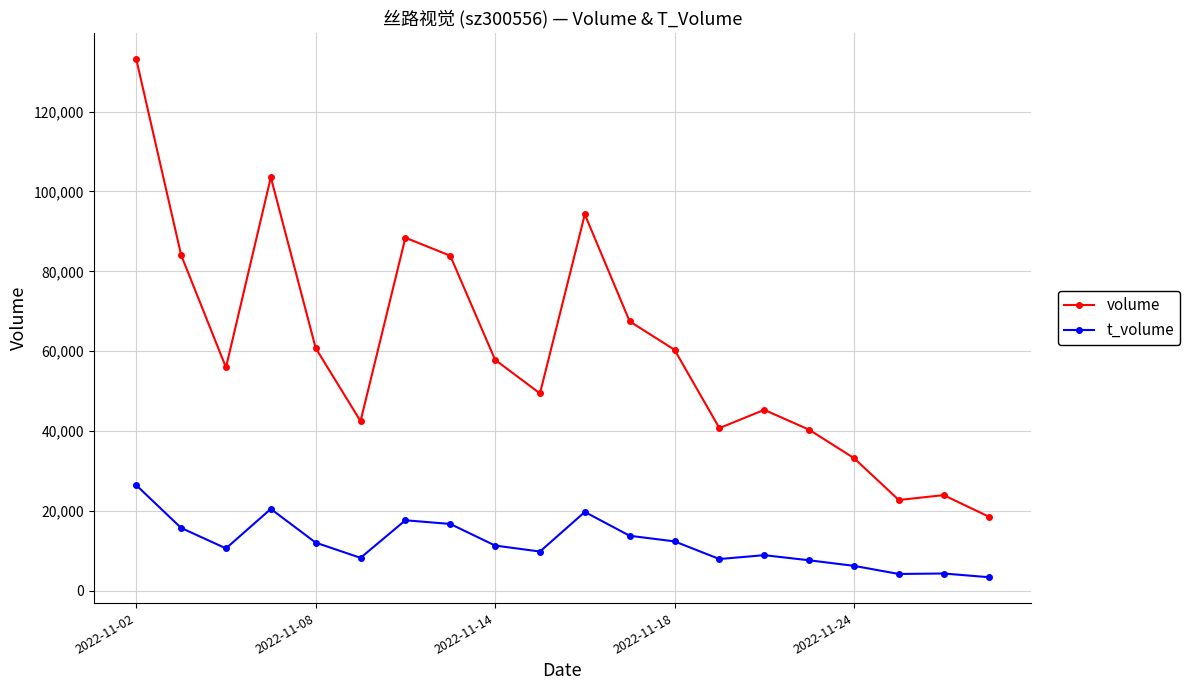

True or false: volume and t_volume cross at least once.

False